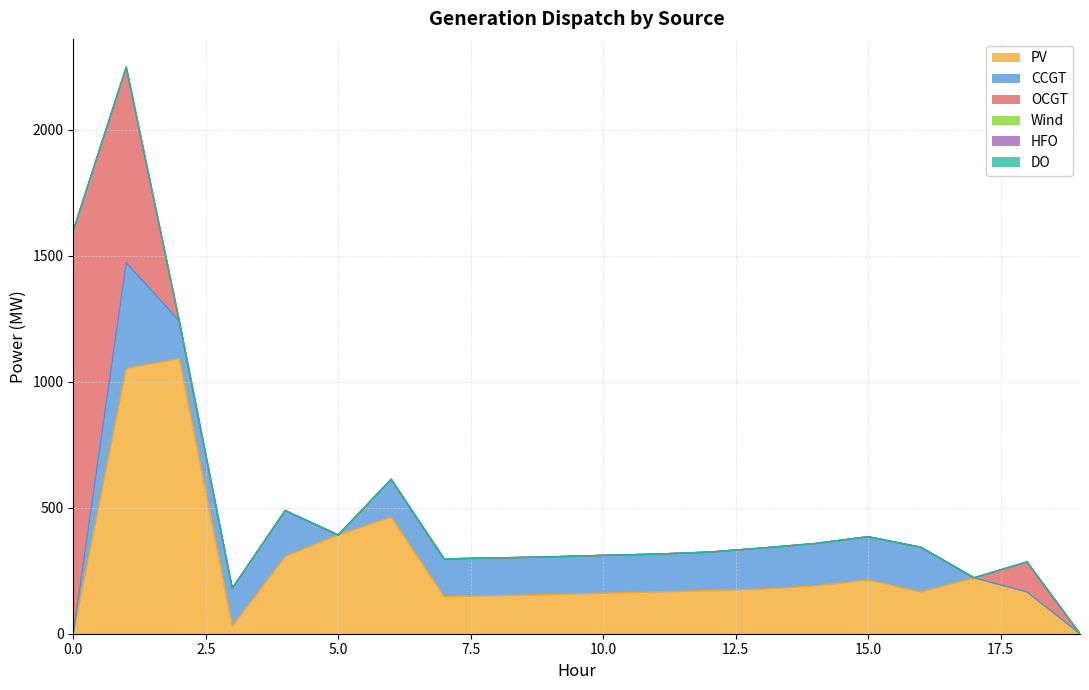

Which series has the largest range (max minus min)?

OCGT